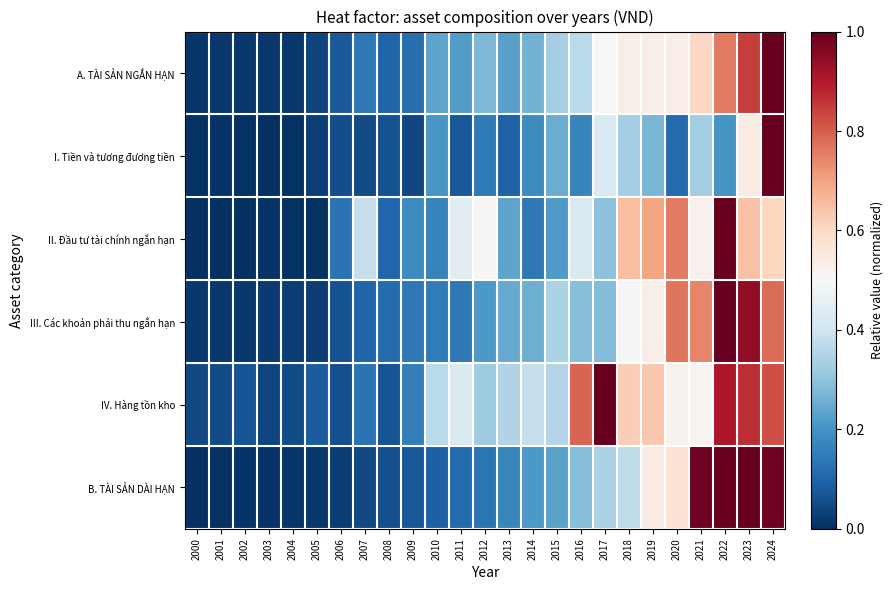

Reading left to right, extract all data points from this chart.

A. TÀI SẢN NGẮN HẠN: 2000=0.0	2001=0.0	2002=0.0	2003=0.0	2004=0.0	2005=0.0	2006=0.1	2007=0.1	2008=0.1	2009=0.1	2010=0.2	2011=0.2	2012=0.3	2013=0.2	2014=0.3	2015=0.3	2016=0.4	2017=0.5	2018=0.5	2019=0.5	2020=0.5	2021=0.6	2022=0.8	2023=0.8	2024=1.0
I. Tiền và tương đương tiền: 2000=0.0	2001=0.0	2002=0.0	2003=0.0	2004=0.0	2005=0.0	2006=0.1	2007=0.1	2008=0.1	2009=0.0	2010=0.2	2011=0.1	2012=0.1	2013=0.1	2014=0.2	2015=0.3	2016=0.2	2017=0.4	2018=0.3	2019=0.3	2020=0.1	2021=0.3	2022=0.2	2023=0.5	2024=1.0
II. Đầu tư tài chính ngắn hạn: 2000=0.0	2001=0.0	2002=0.0	2003=0.0	2004=0.0	2005=0.0	2006=0.1	2007=0.4	2008=0.1	2009=0.2	2010=0.2	2011=0.4	2012=0.5	2013=0.2	2014=0.1	2015=0.2	2016=0.4	2017=0.3	2018=0.7	2019=0.7	2020=0.8	2021=0.5	2022=1.0	2023=0.6	2024=0.6
III. Các khoản phải thu ngắn hạn: 2000=0.0	2001=0.0	2002=0.0	2003=0.0	2004=0.0	2005=0.0	2006=0.1	2007=0.1	2008=0.1	2009=0.1	2010=0.1	2011=0.1	2012=0.2	2013=0.2	2014=0.3	2015=0.3	2016=0.3	2017=0.3	2018=0.5	2019=0.5	2020=0.8	2021=0.7	2022=1.0	2023=0.9	2024=0.8
IV. Hàng tồn kho: 2000=0.0	2001=0.1	2002=0.1	2003=0.0	2004=0.1	2005=0.1	2006=0.1	2007=0.1	2008=0.1	2009=0.2	2010=0.4	2011=0.4	2012=0.3	2013=0.3	2014=0.4	2015=0.4	2016=0.8	2017=1.0	2018=0.6	2019=0.6	2020=0.5	2021=0.5	2022=0.9	2023=0.9	2024=0.8
B. TÀI SẢN DÀI HẠN: 2000=0.0	2001=0.0	2002=0.0	2003=0.0	2004=0.0	2005=0.0	2006=0.0	2007=0.1	2008=0.1	2009=0.1	2010=0.1	2011=0.1	2012=0.1	2013=0.2	2014=0.2	2015=0.2	2016=0.3	2017=0.3	2018=0.4	2019=0.5	2020=0.6	2021=1.0	2022=1.0	2023=1.0	2024=1.0